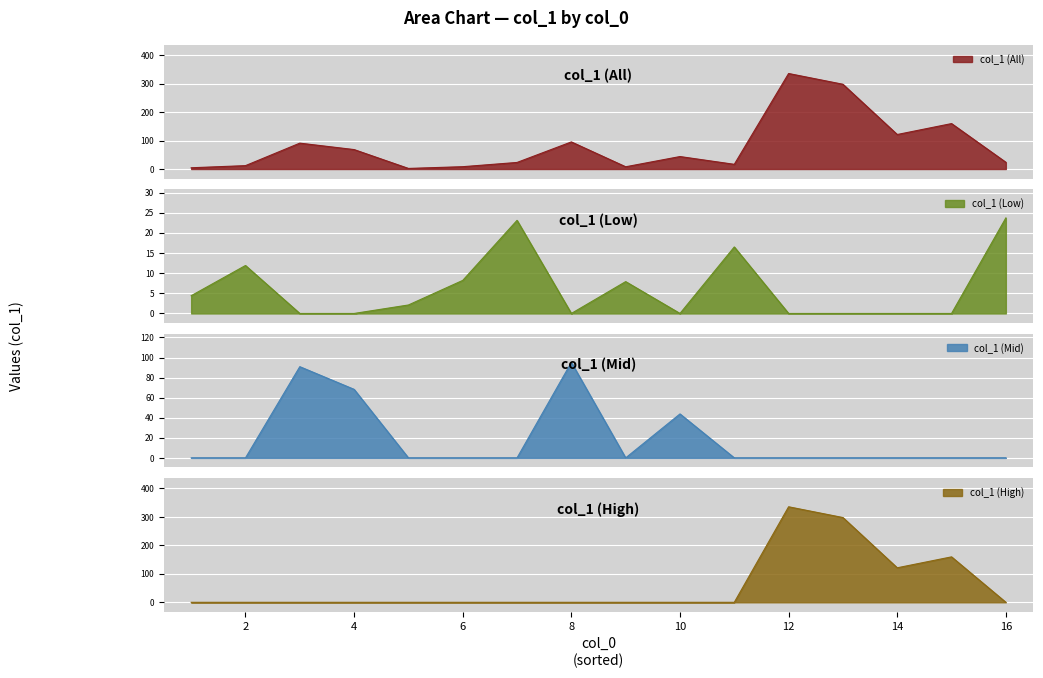

What is the approximate value at 14?

121.2